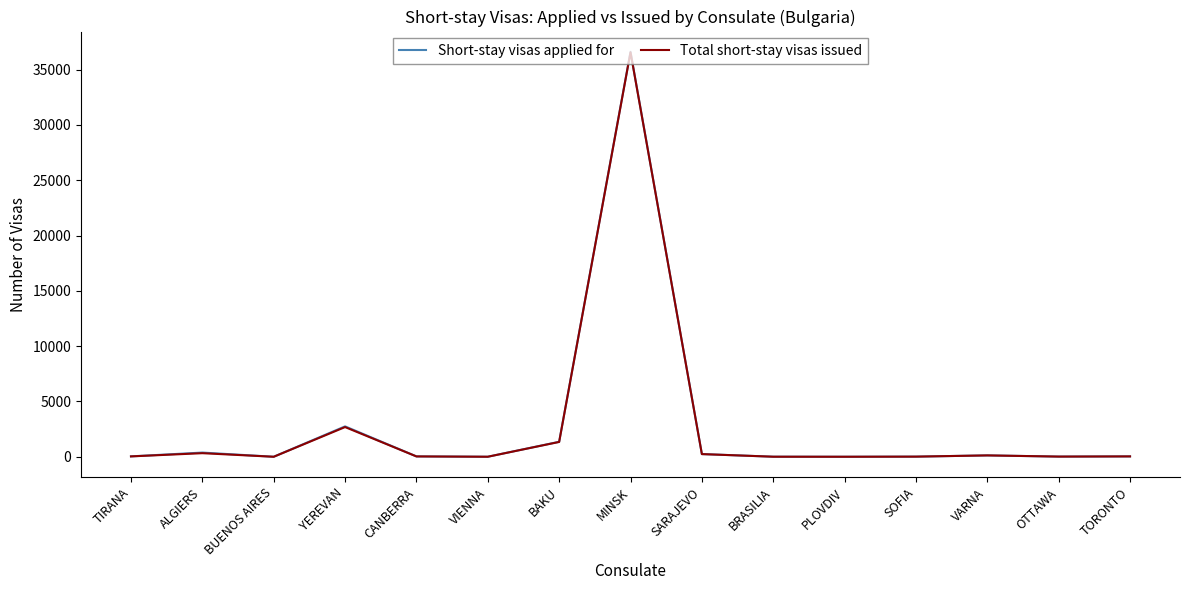

Which series has the widest spread of values?

Short-stay visas applied for